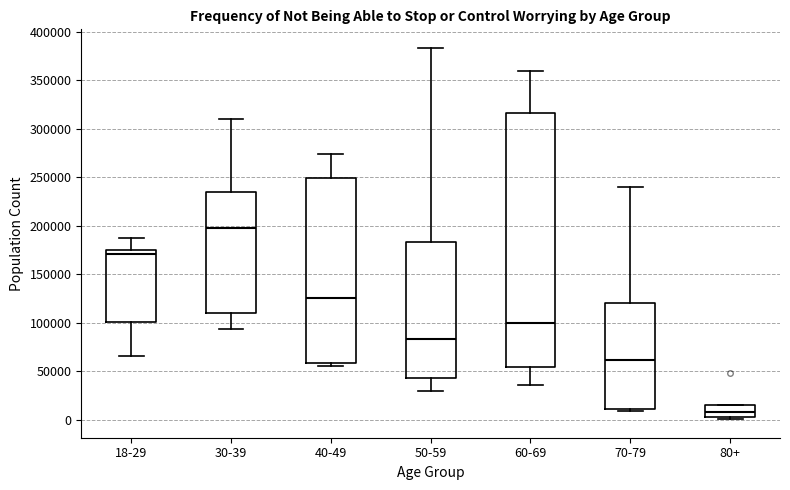

Reading left to right, transcribe this box plot: for each box, give where its median line is, the range the box spans, and where its two whiskers end, as read against the y-axis. The values are not printed on the chart, so give them approximately, as read against the axis.

18-29: median 170000, box 100000 to 175000, whiskers 65000 to 185000
30-39: median 200000, box 110000 to 235000, whiskers 95000 to 310000
40-49: median 125000, box 60000 to 250000, whiskers 55000 to 275000
50-59: median 85000, box 45000 to 185000, whiskers 30000 to 385000
60-69: median 100000, box 55000 to 315000, whiskers 35000 to 360000
70-79: median 60000, box 10000 to 120000, whiskers 10000 (just below the box's lower edge) to 240000
80+: median 10000, box 5000 to 15000, whiskers 0 to 15000